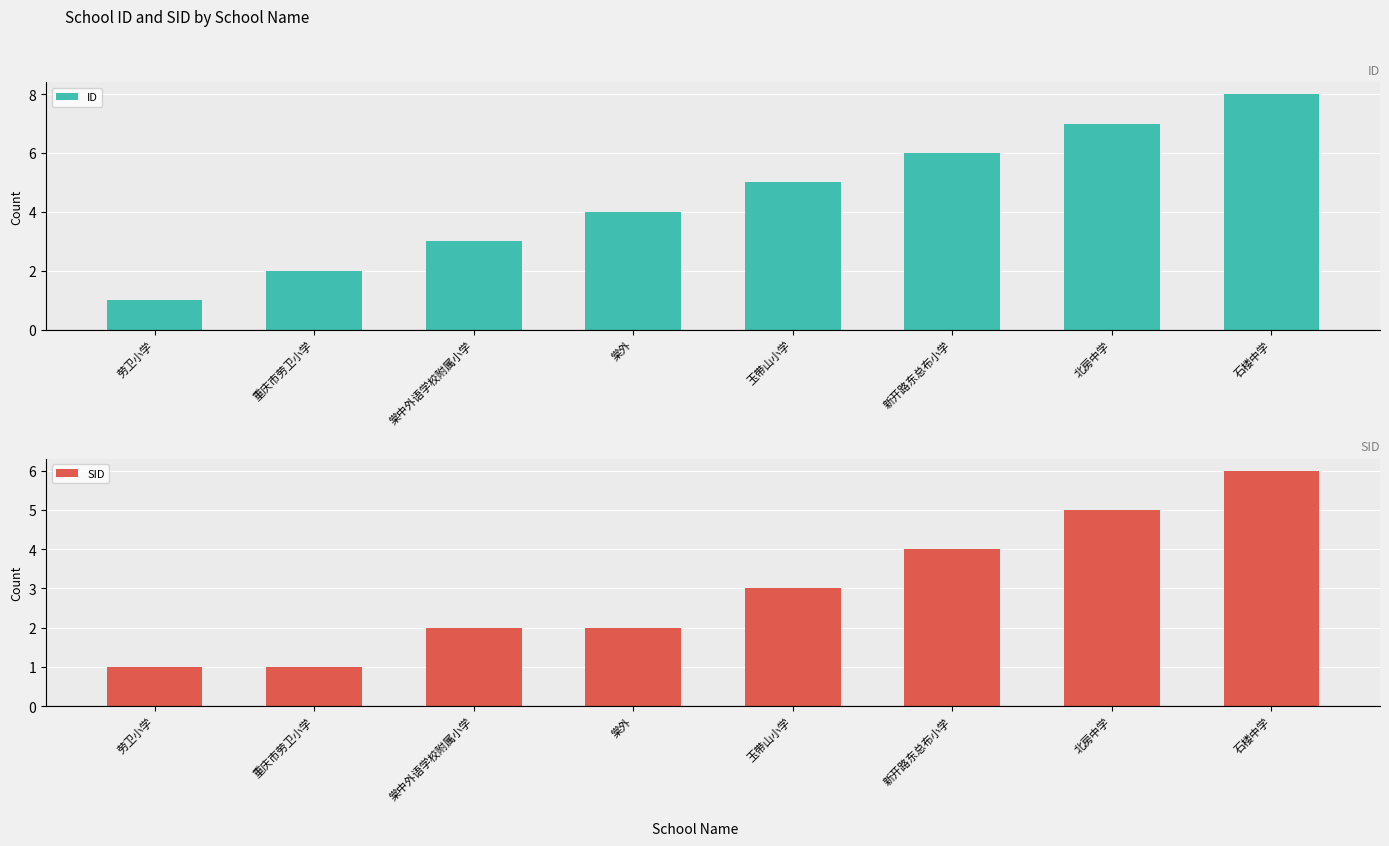

How many series are shown in this chart?

2